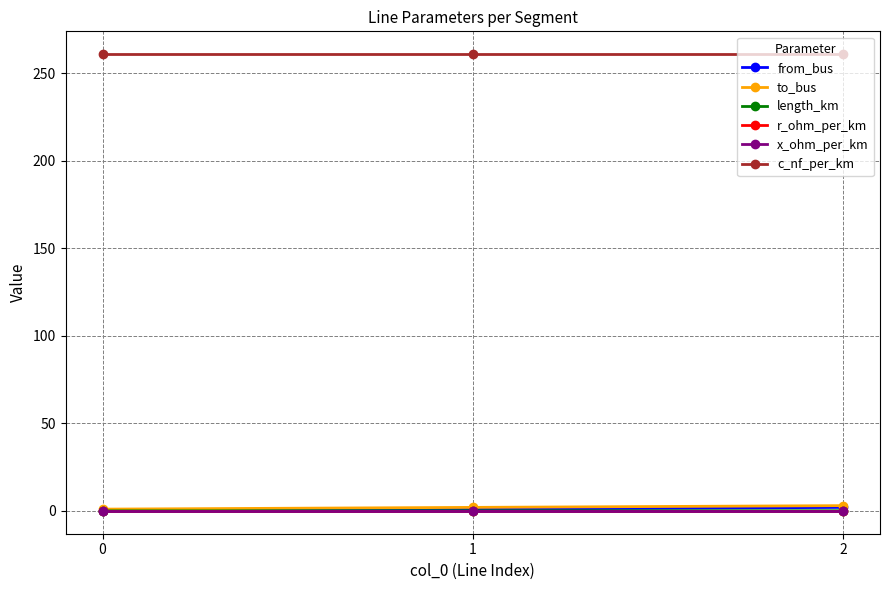

Is the value of r_ohm_per_km at 1 greater than the value of c_nf_per_km at 0?

No